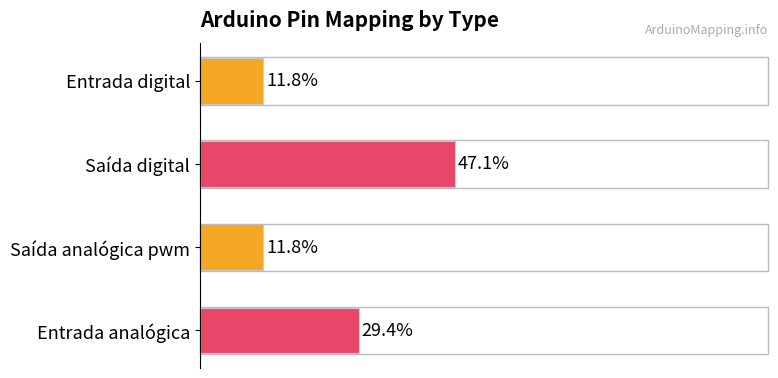

What is the label of the 1st bar from the bottom?

Entrada analógica